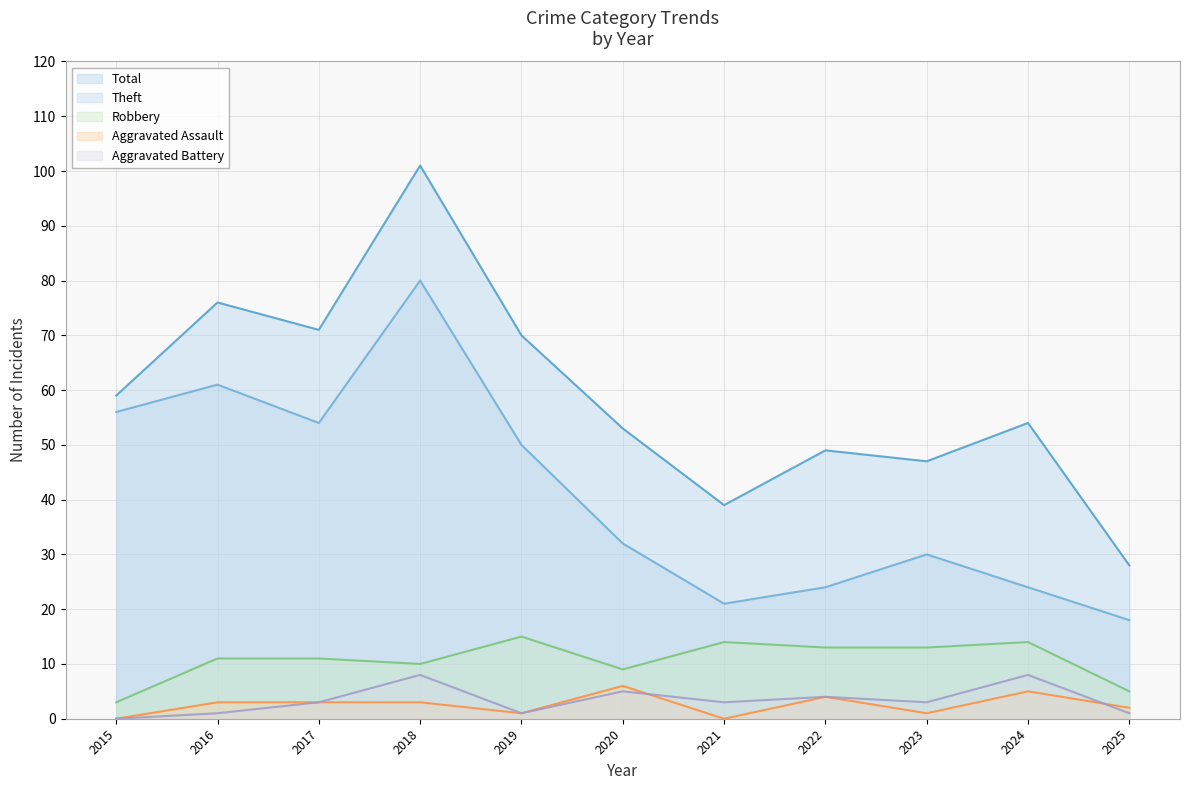

True or false: Theft has a value of 94 at 2015.

False